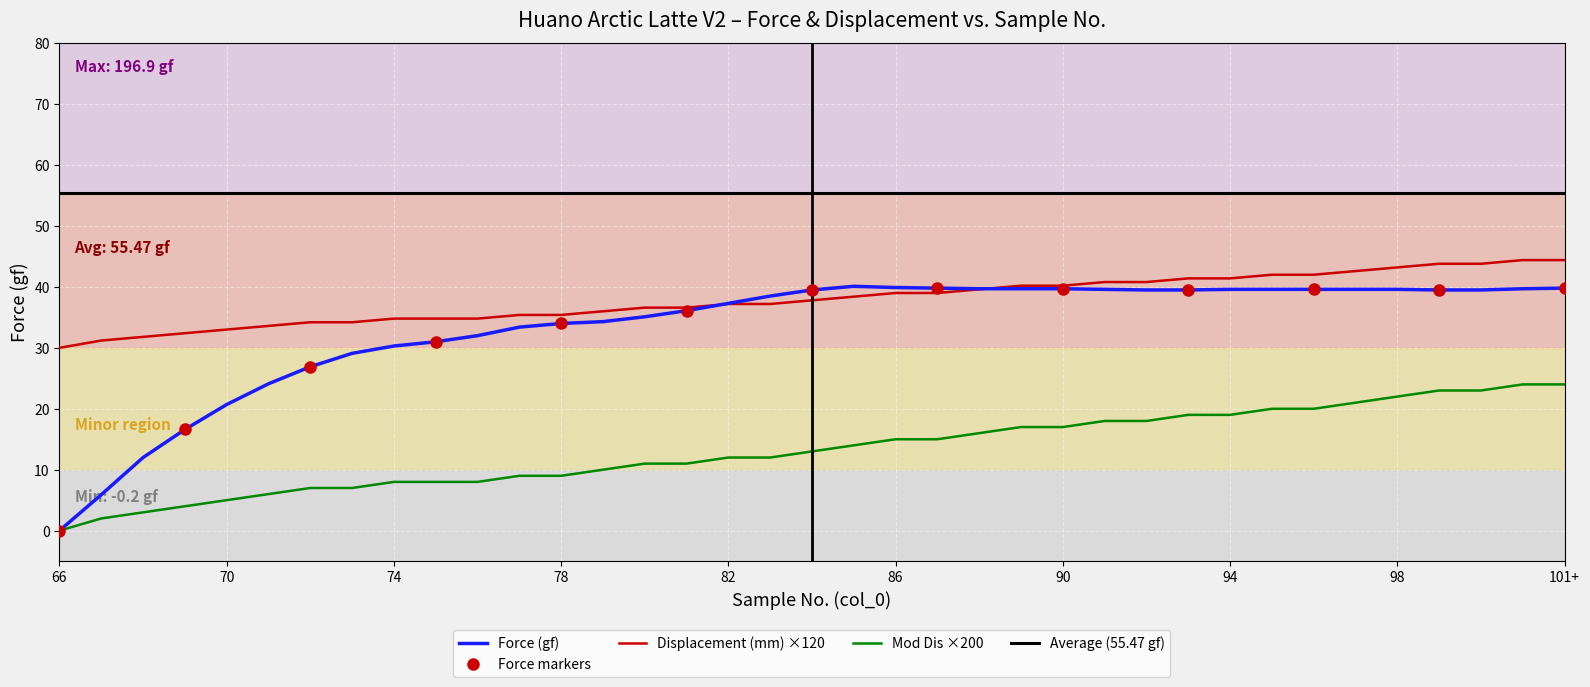

Is the value of Force (gf) at 78 greater than the value of Mod Dis ×200 at 94?

Yes